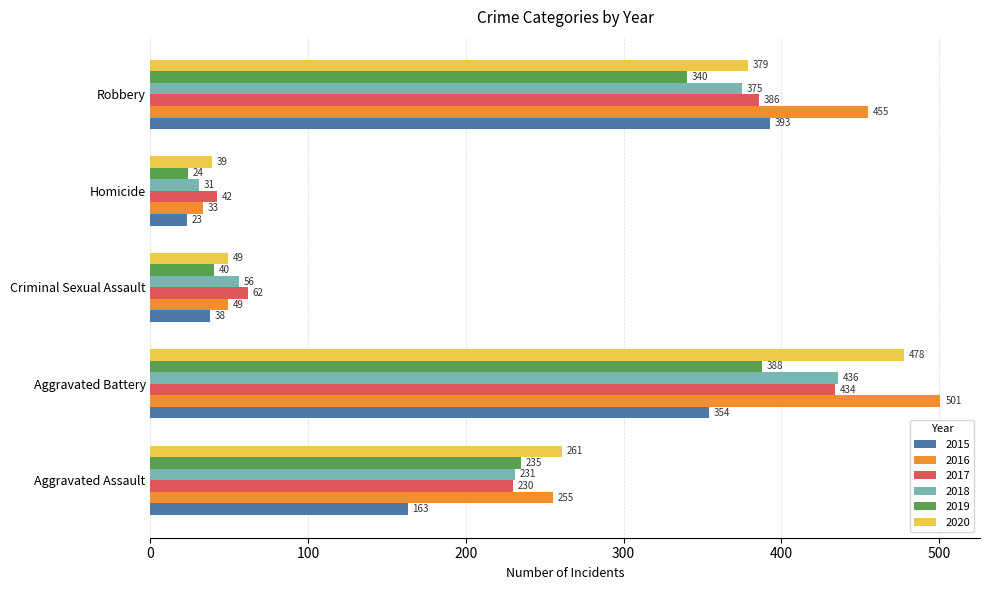

List the labels in order of 2017 value, largest first.

Aggravated Battery, Robbery, Aggravated Assault, Criminal Sexual Assault, Homicide